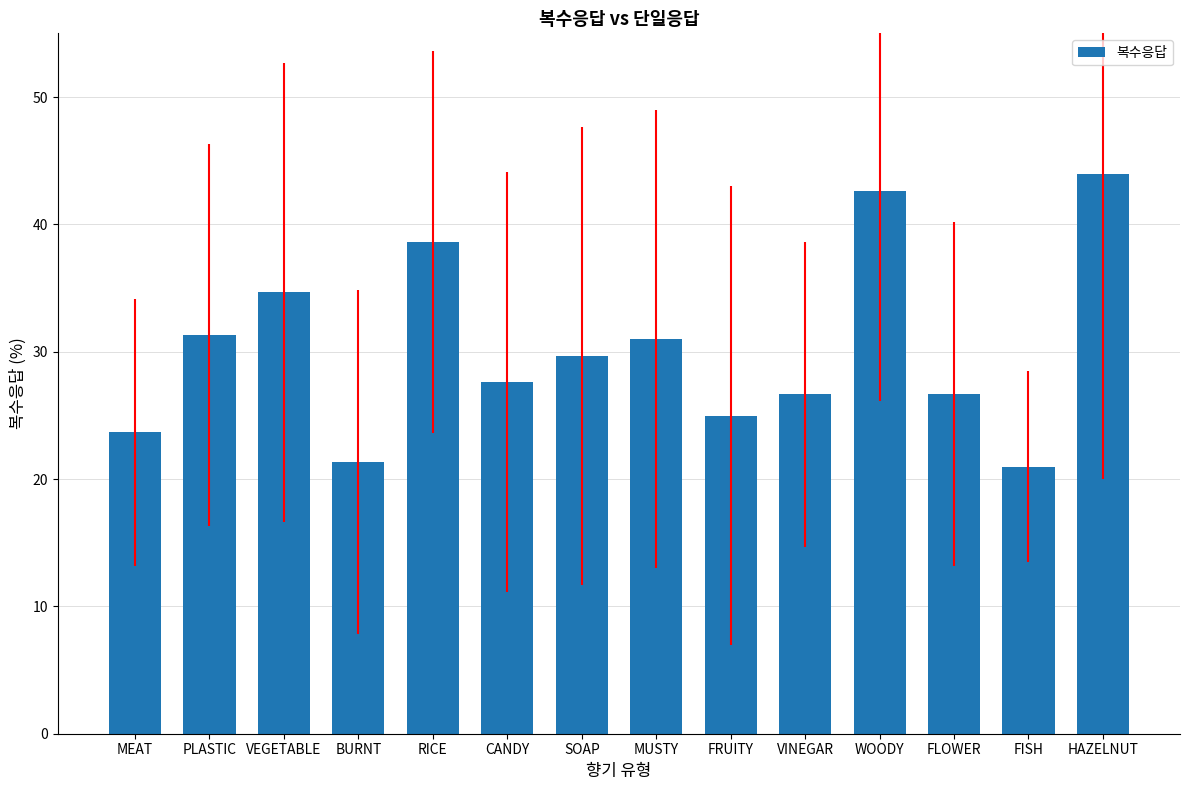

What is the sum of all values?

423.8